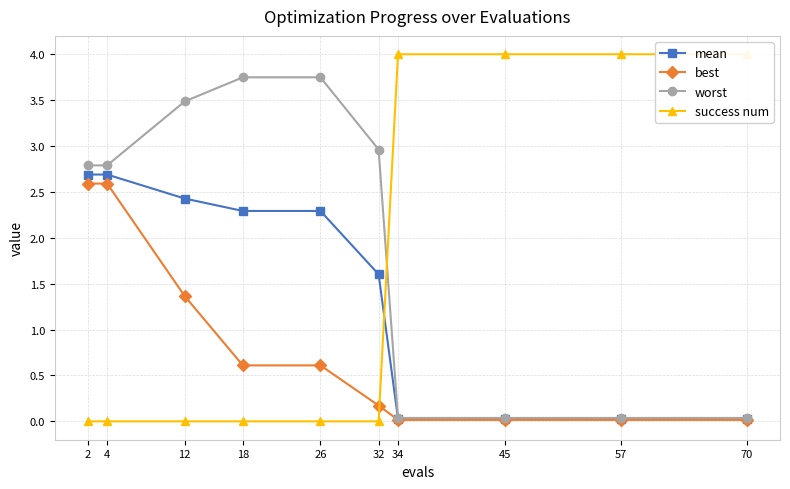

The success num series shows 0.0 at 4. True or false?

True